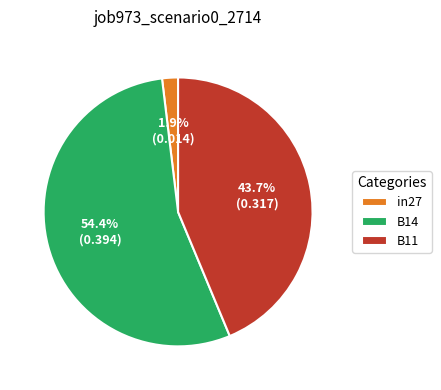

Is the sum of in27 and B11 greater than half?

No